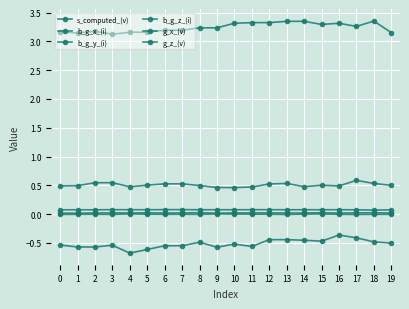

At which label does g_z_(v) reach its minimum?

3